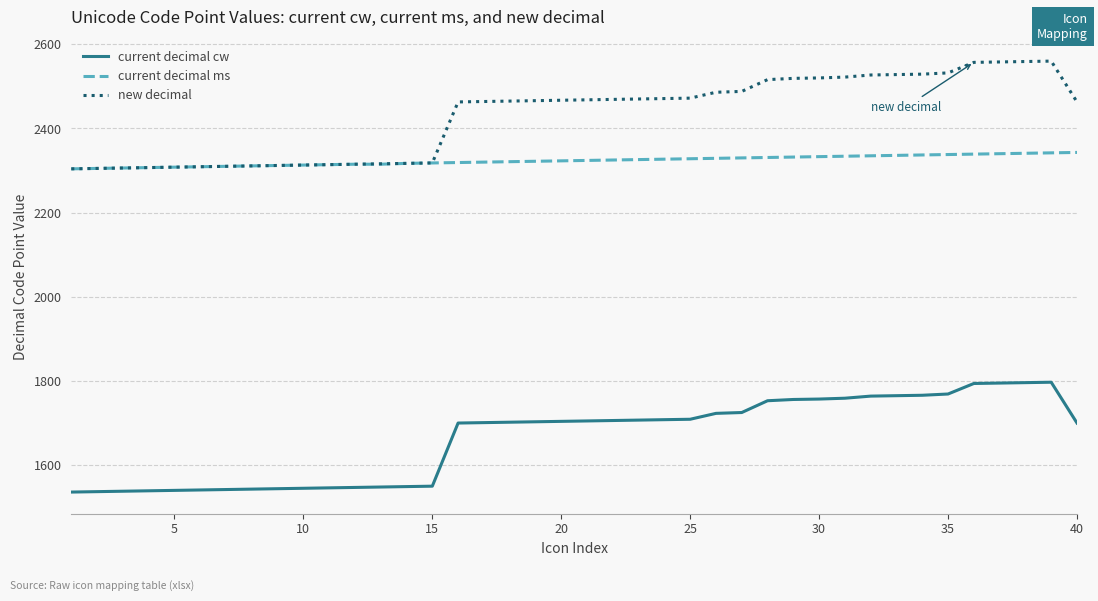

In current decimal cw, how many points are higher than both neighbors (excluding endpoints)?

1